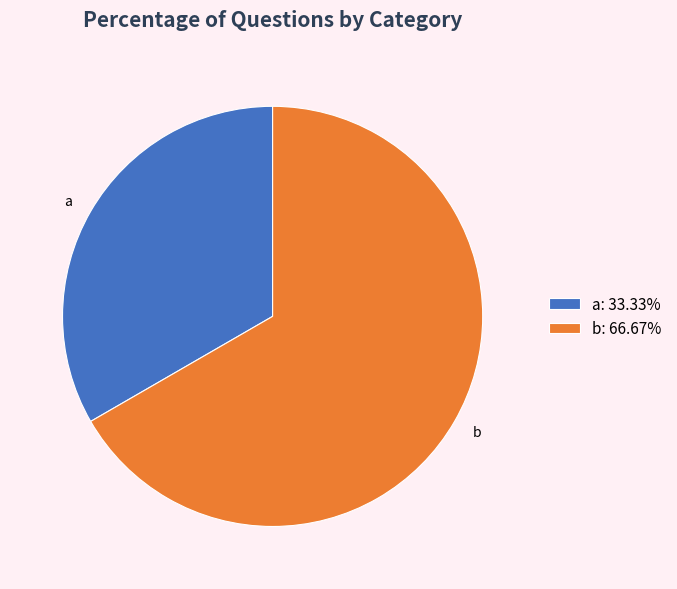

Does any single category account for the majority?

Yes